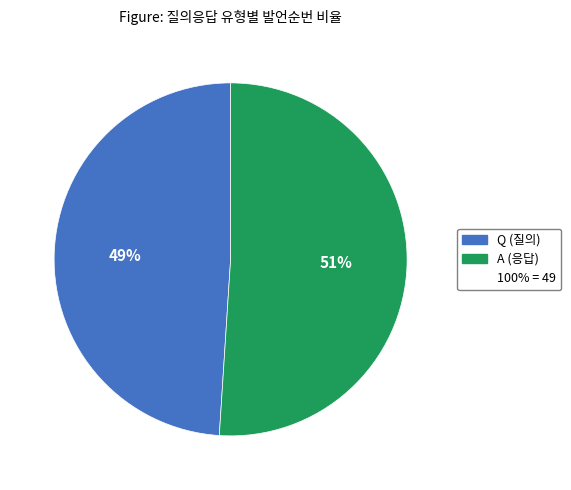

How many slices are in this pie chart?

2